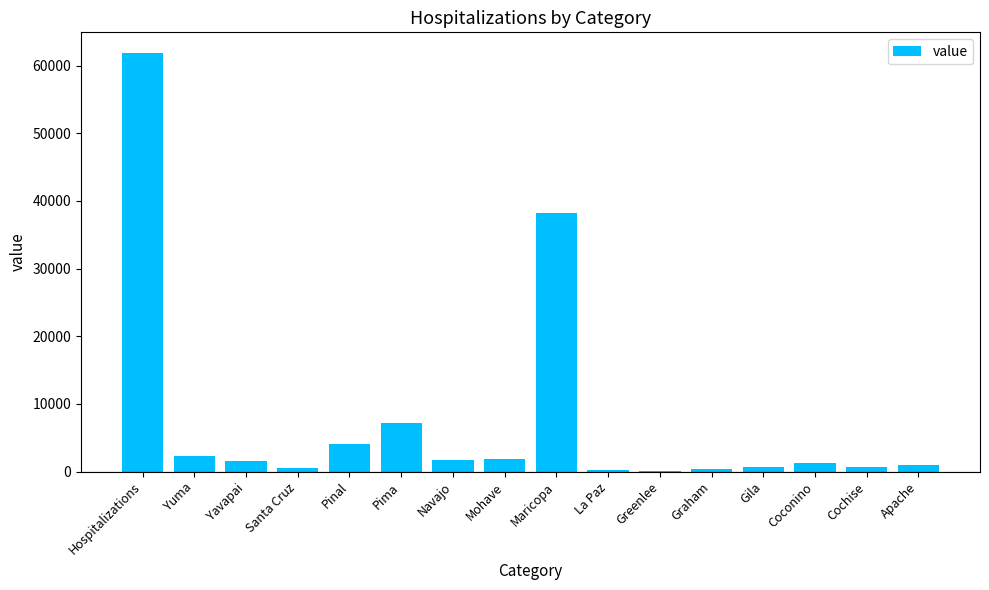

What is the greatest value displayed?

61837